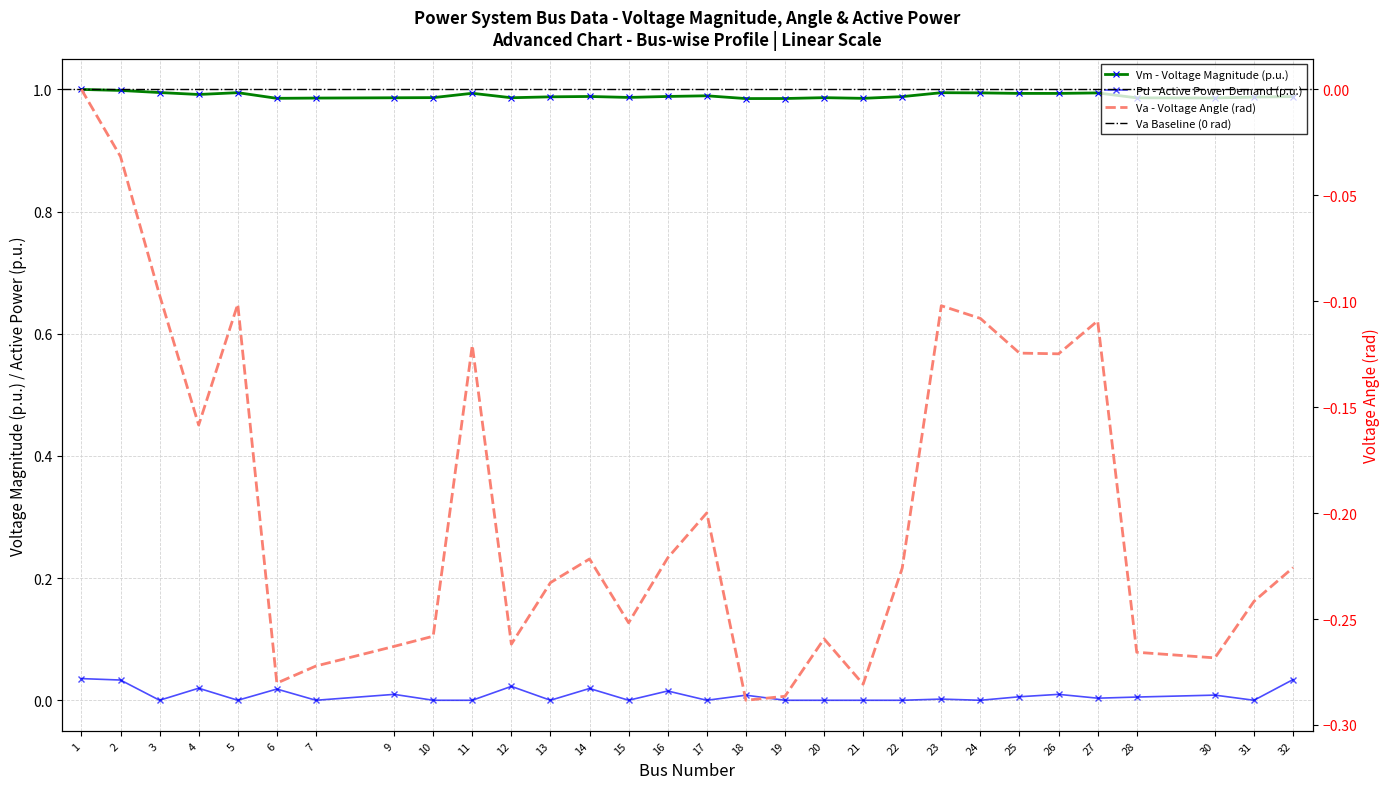

Rank the series by their maximum value, from lowest to highest.

Va, Pd, Vm